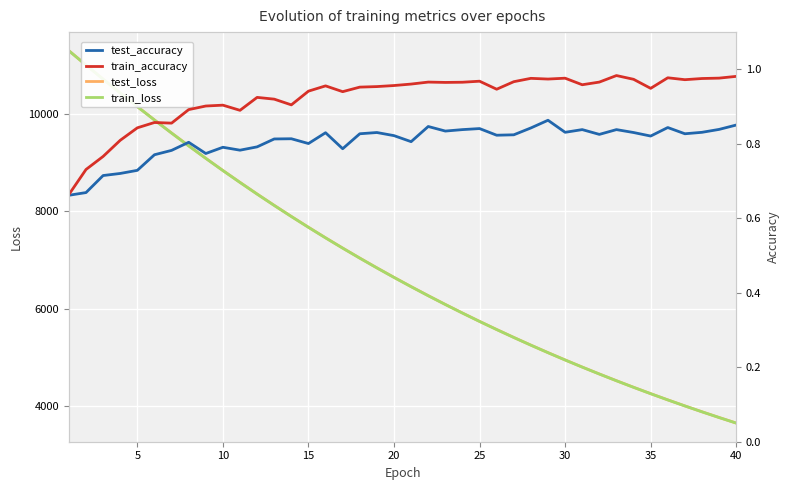

The value of test_loss at 25 is 7741.1. True or false?

False